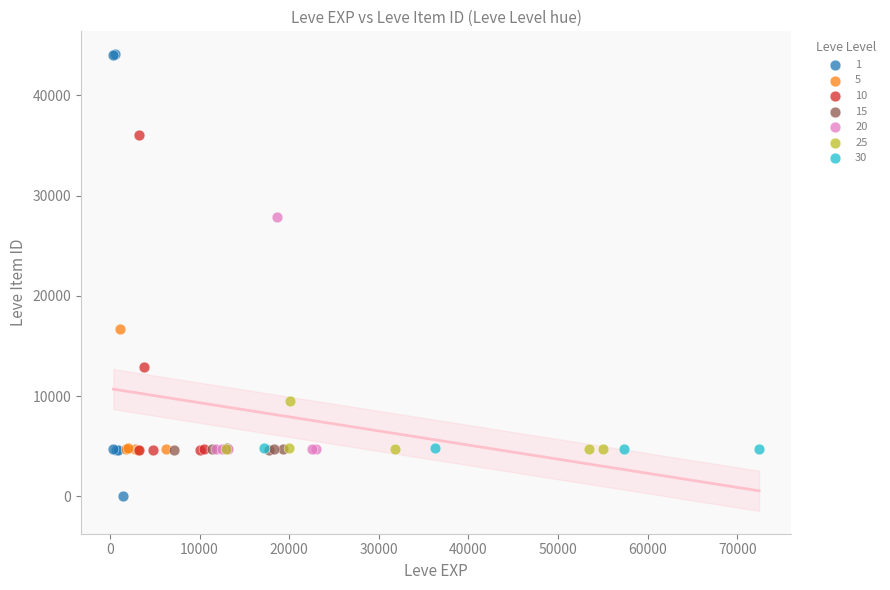

What are all the series names shown in the legend?

1, 5, 10, 15, 20, 25, 30